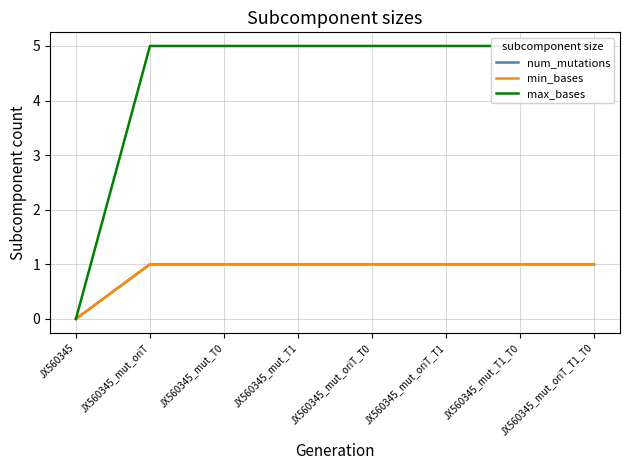

Read the num_mutations value at JX560345_mut_oriT_T0.

1